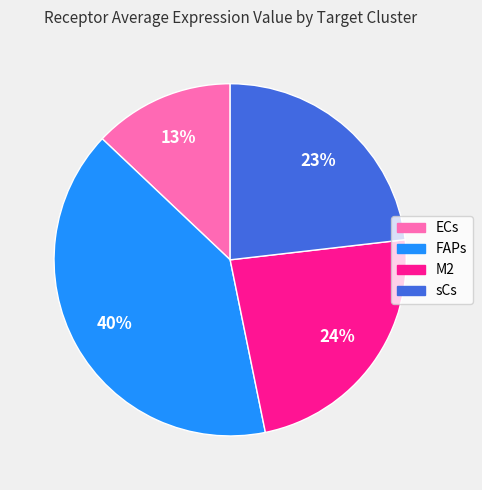

Combined, do FAPs and sCs account for over 50%?

Yes